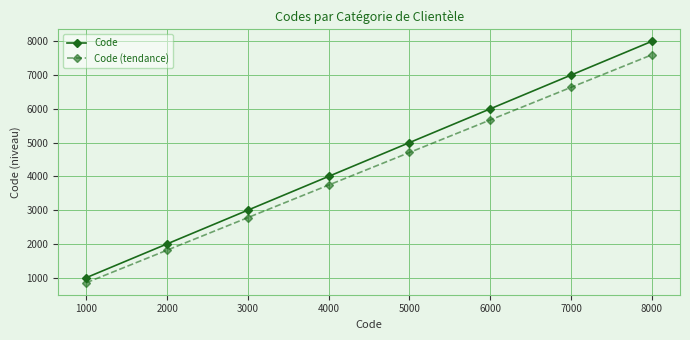

Between 2000 and 6000, which series saw the biggest shift?

Code